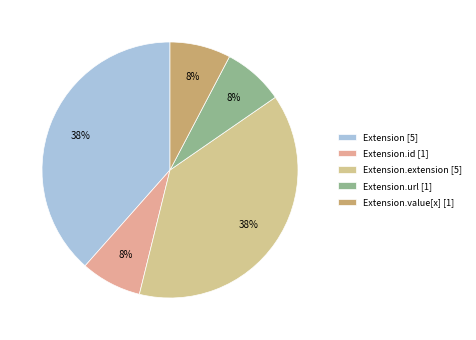

To the nearest percent, what is the average slice percentage?

20%